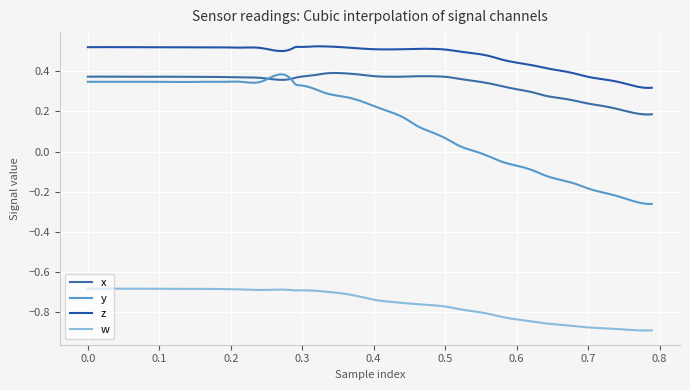

How many interior local peaks does the y series have?

1